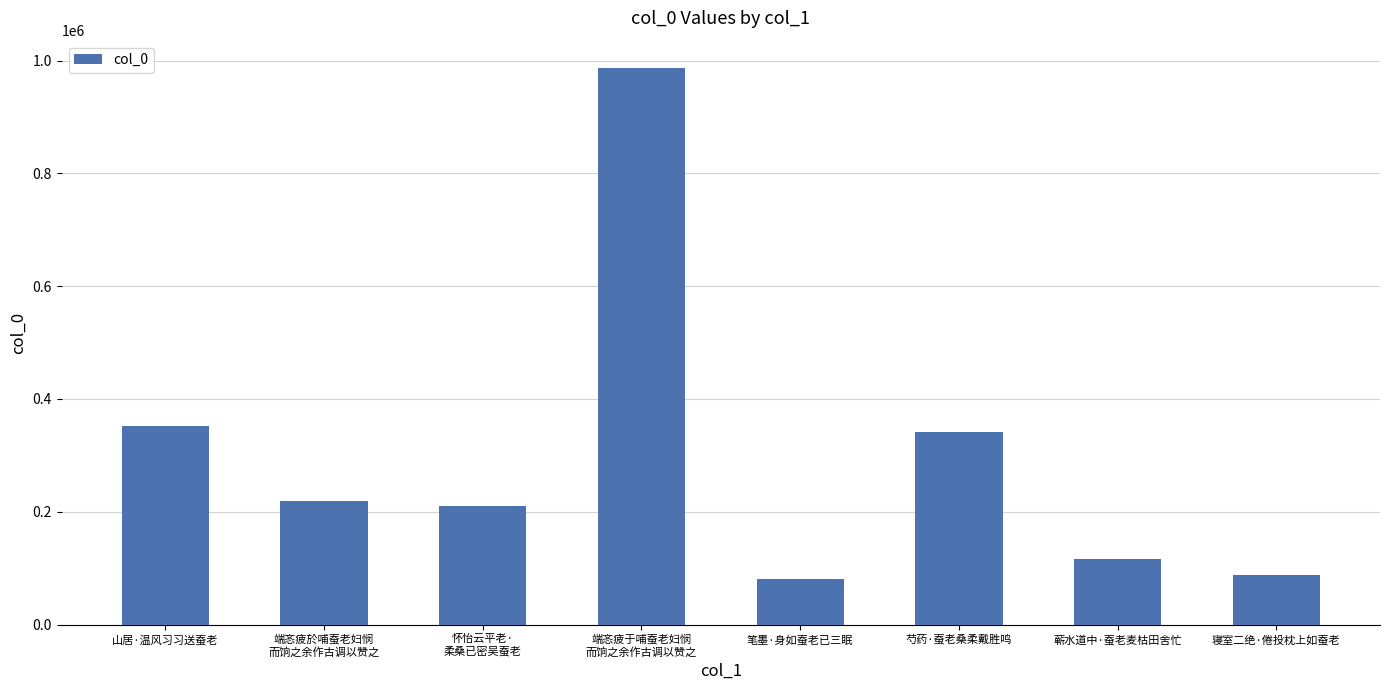

Between 芍药·蚕老桑柔戴胜鸣 and 怀怡云平老·
柔桑已密吴蚕老, which is larger?

芍药·蚕老桑柔戴胜鸣